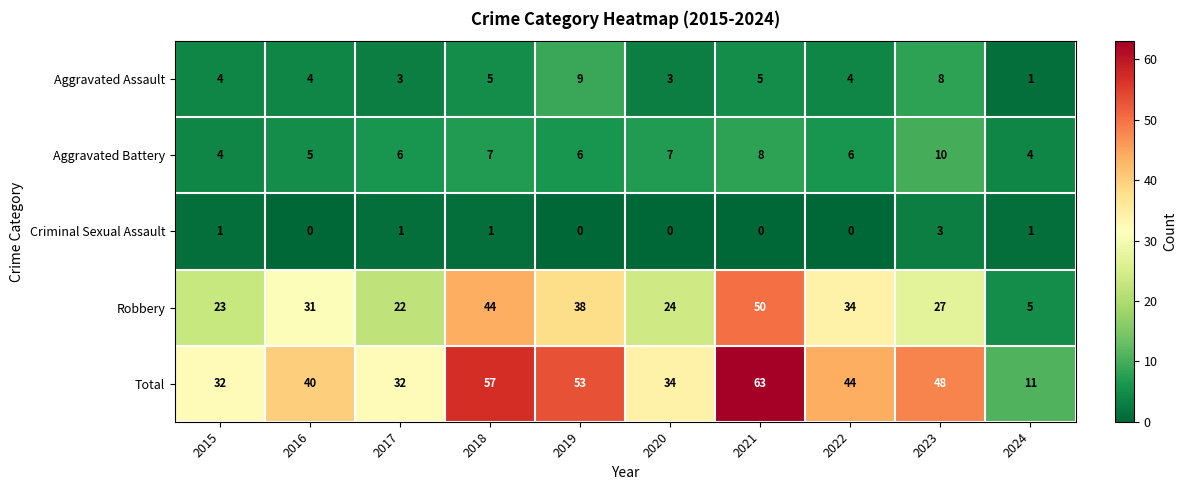

Rank the series at 2020 from lowest to highest value.

Criminal Sexual Assault, Aggravated Assault, Aggravated Battery, Robbery, Total